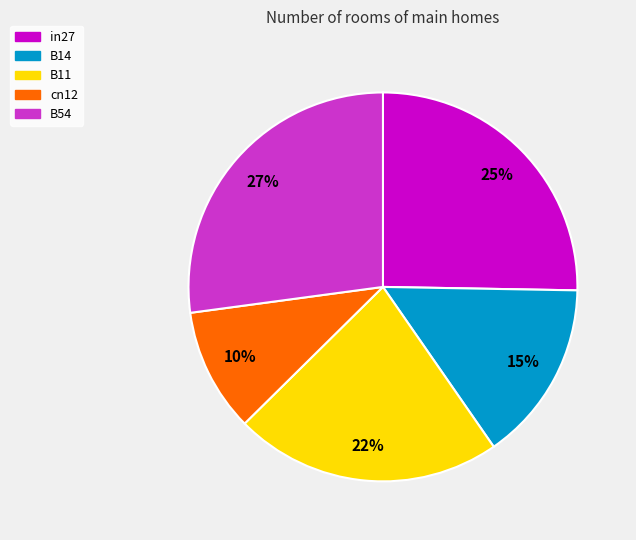

Does in27 represent more than half of the total?

No